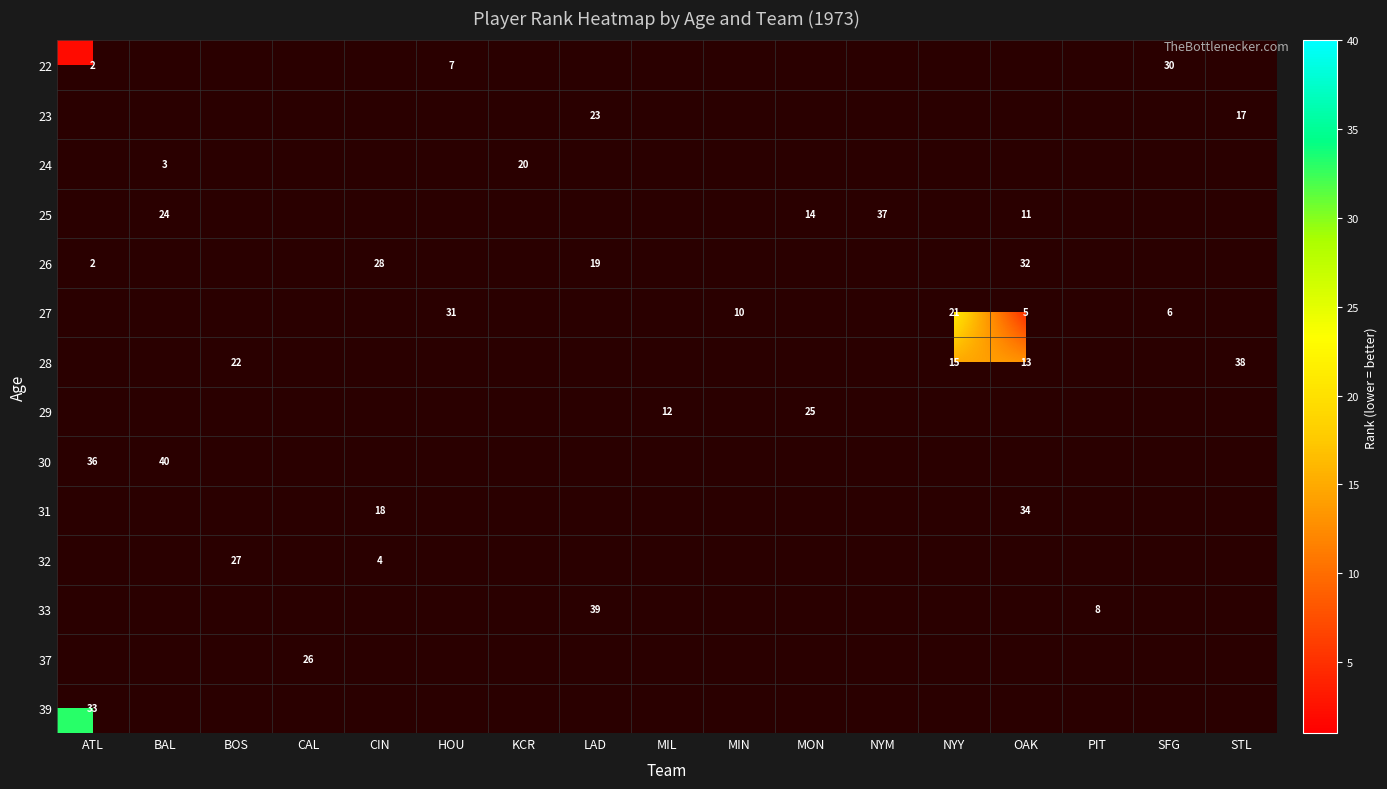

True or false: 25 has a value of 3 at OAK.

False